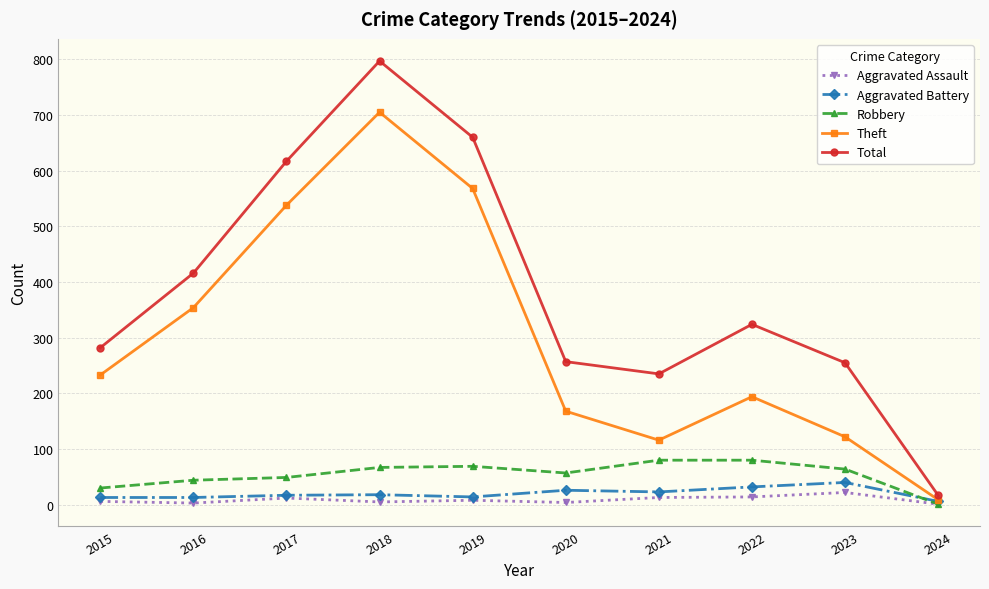

True or false: Total has a value of 797 at 2018.

True